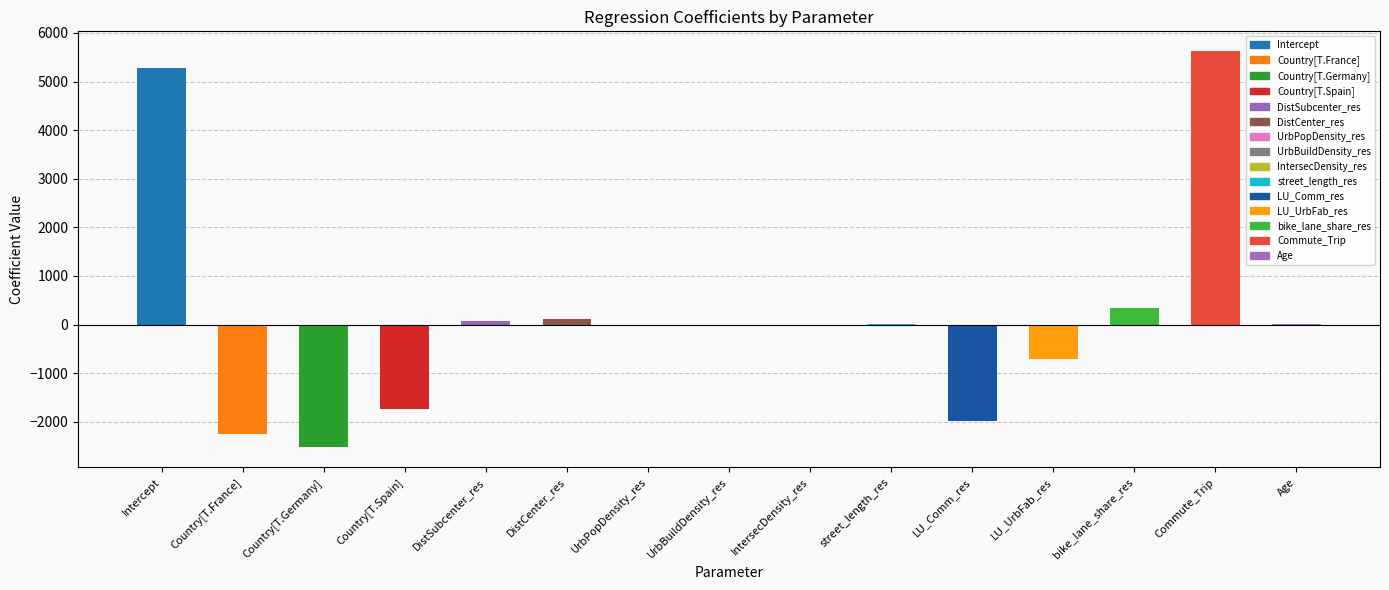

What is the sum of all values?

2241.7